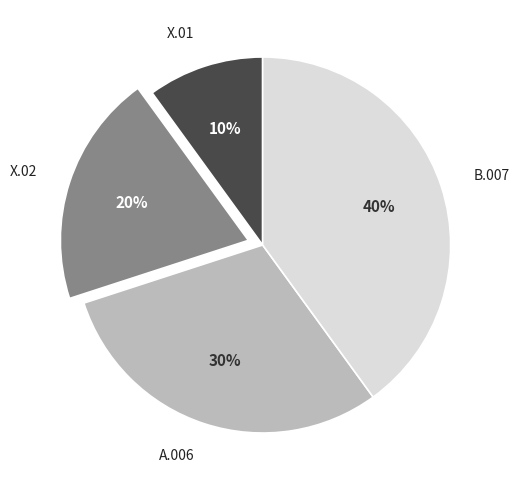

To the nearest percent, what portion does B.007 represent?

40%